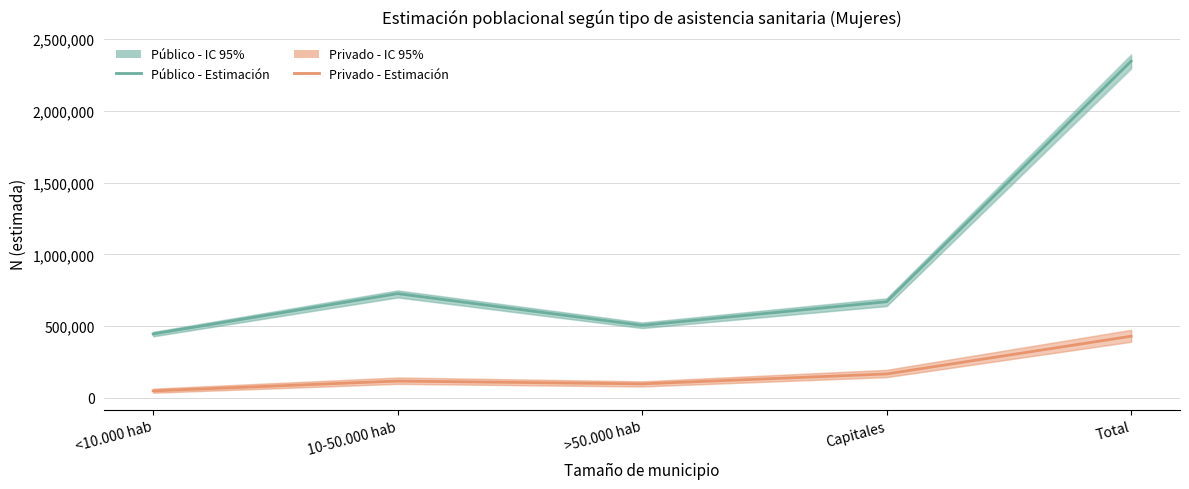

What position from the right is 10-50.000 hab?

4